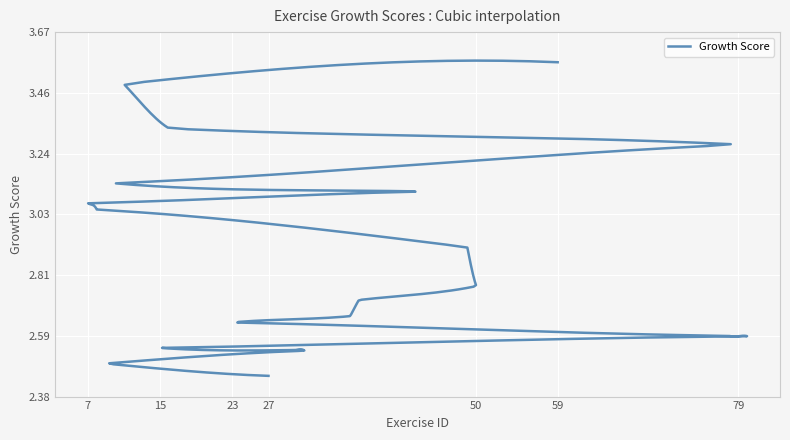

What is the label of the 4th point from the left?

79